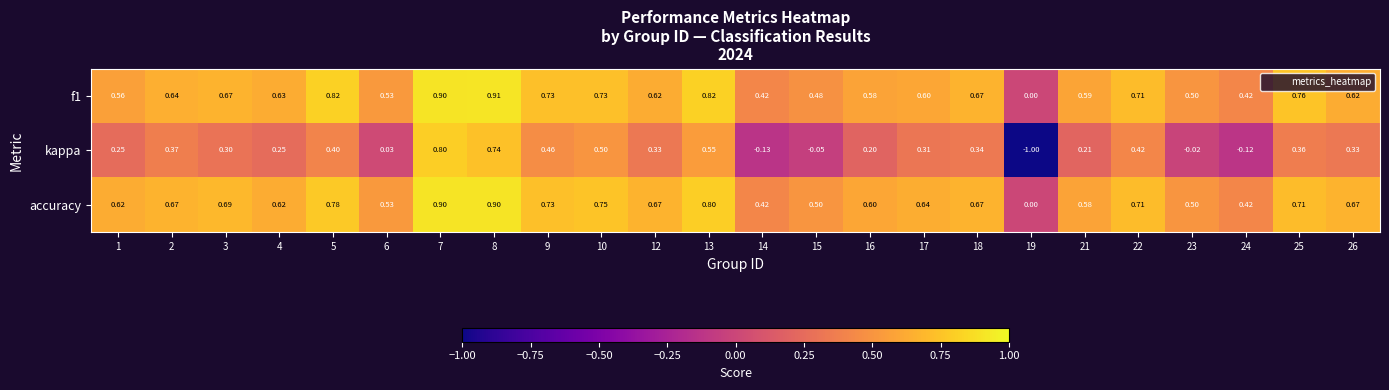

Between 19 and 22, which series saw the biggest shift?

kappa